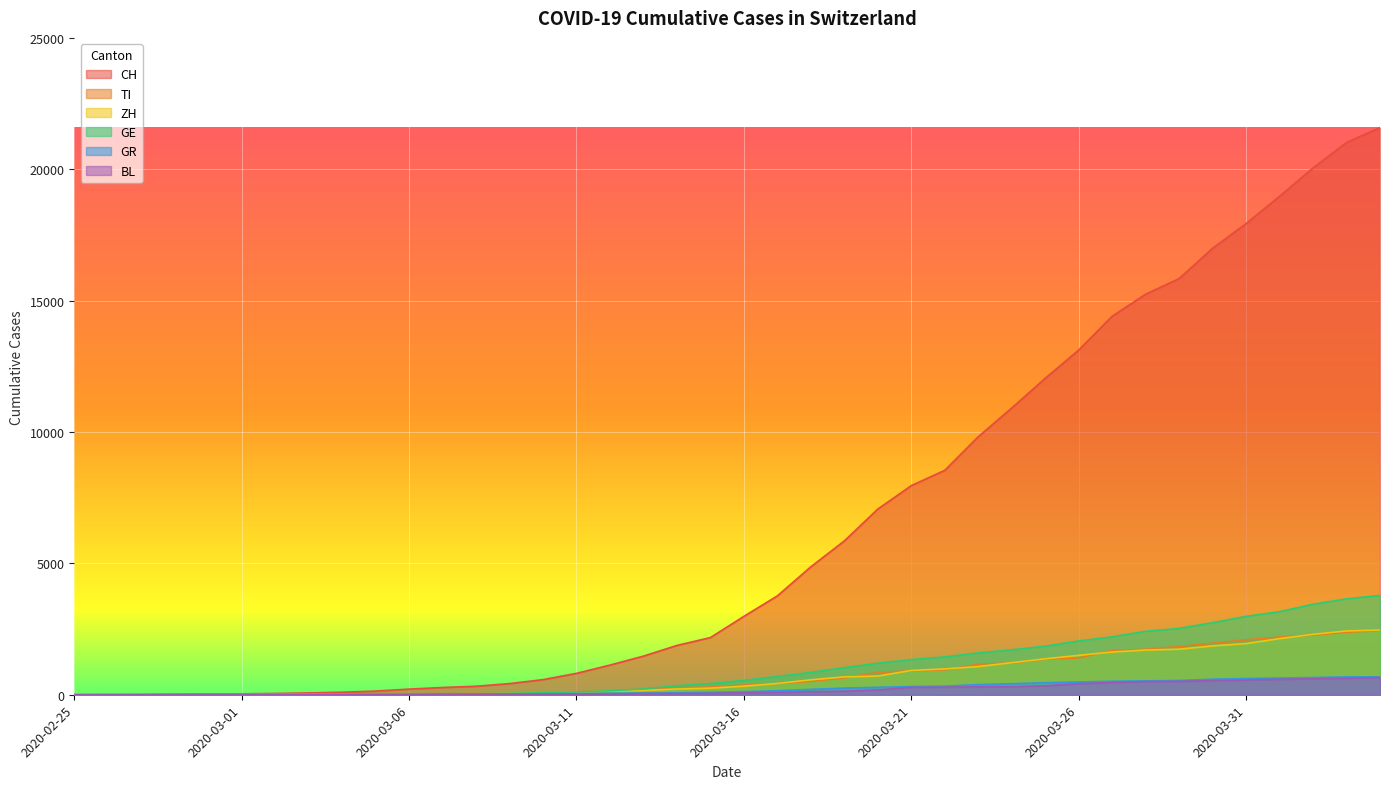

Is the value of GR at 2020-03-06 greater than the value of GE at 2020-03-25?

No